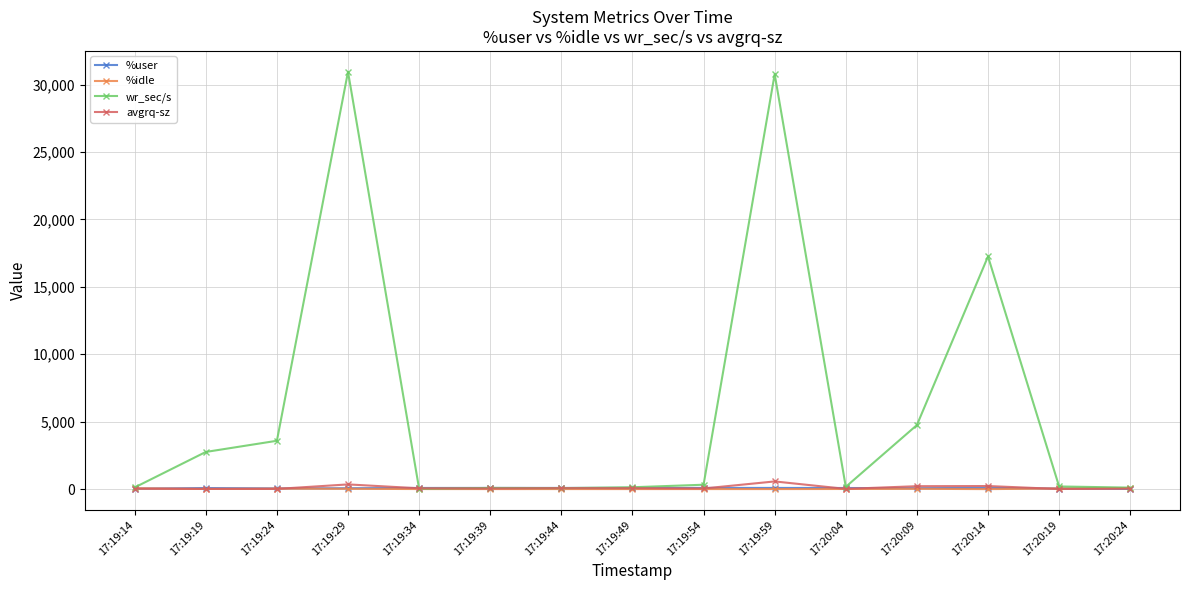

What is the average value of the %idle series?

23.9